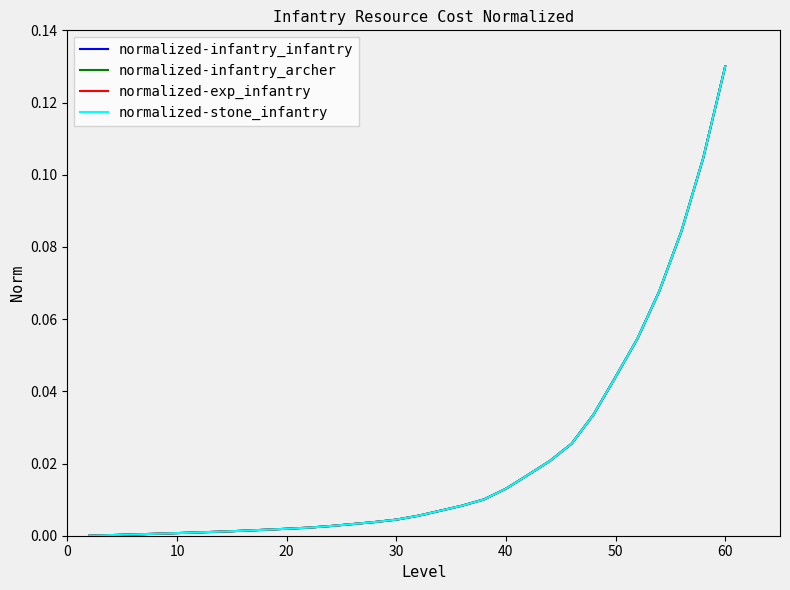

True or false: normalized-exp_infantry and normalized-stone_infantry cross at least once.

False